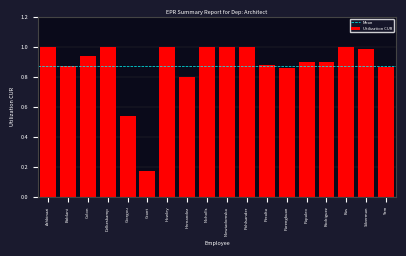

Which label corresponds to the smallest value in the chart?

Grant